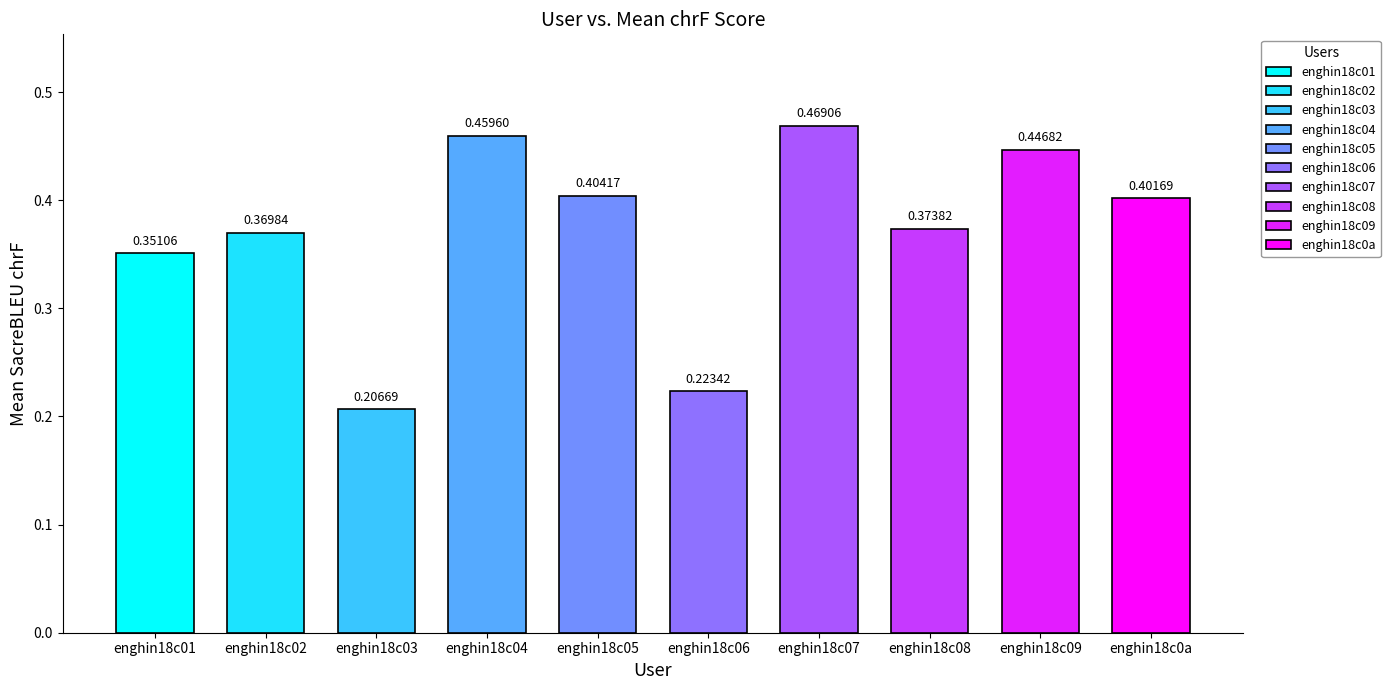

At which label is the value closest to 0?

enghin18c03